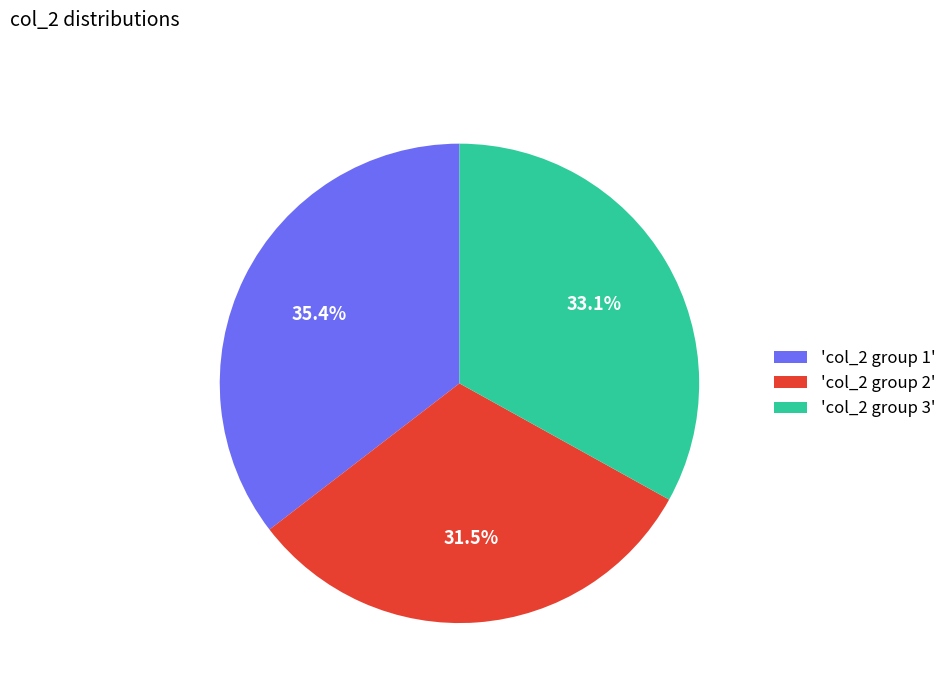

Does any single category account for the majority?

No